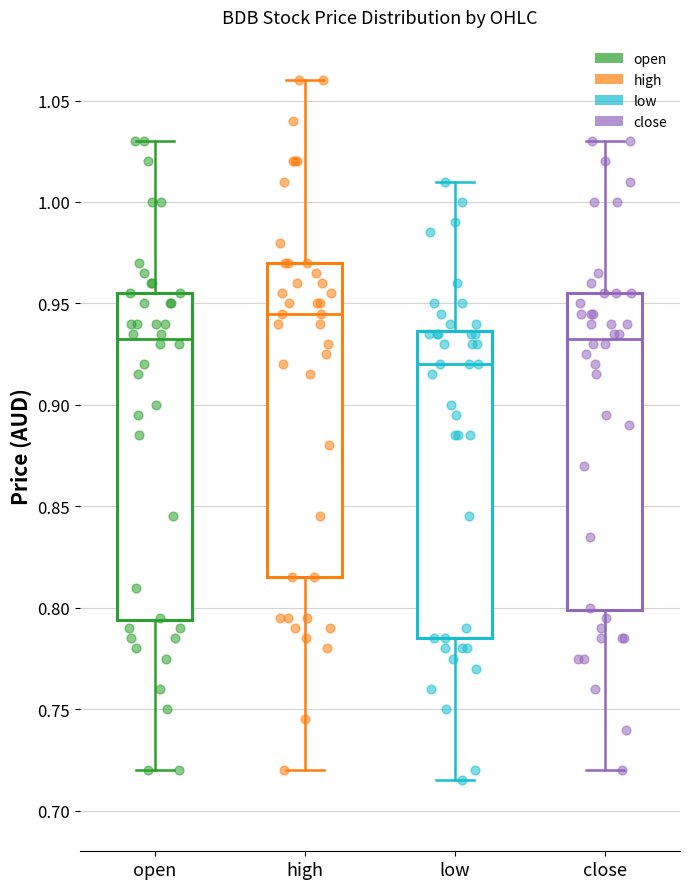

Which box is the tallest, from its lower edge to its upper edge?

open